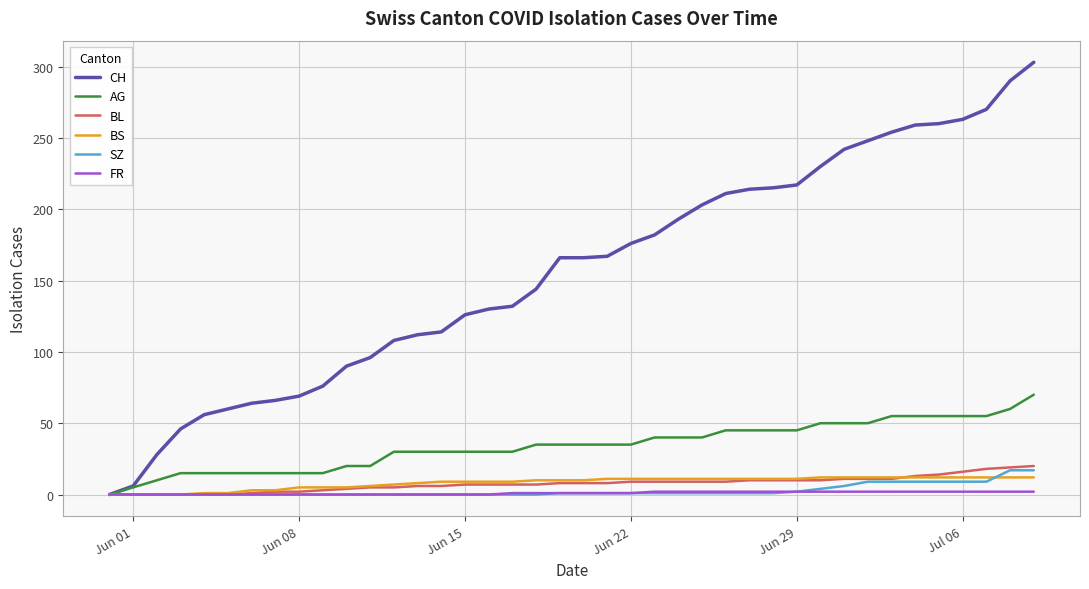

Which series has the largest range (max minus min)?

CH